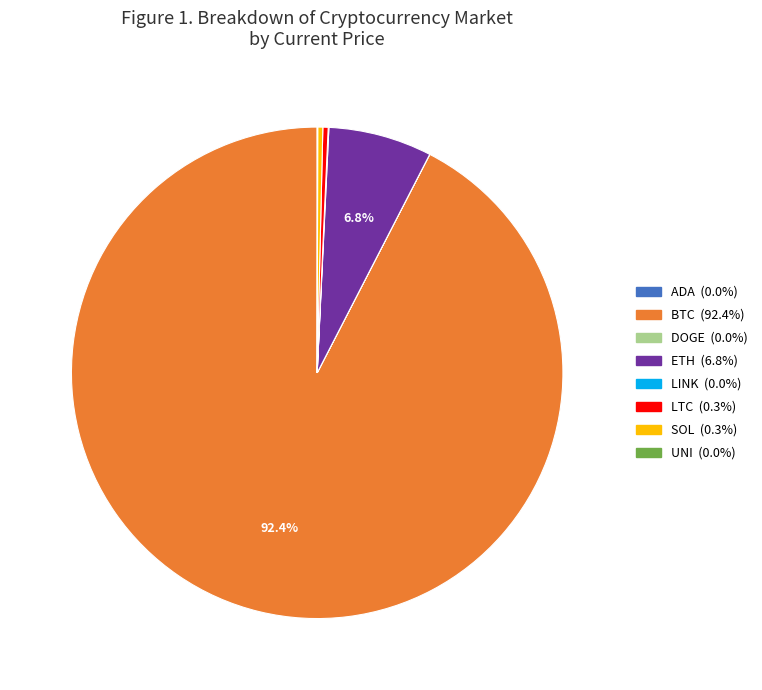

Is the sum of SOL and BTC greater than half?

Yes